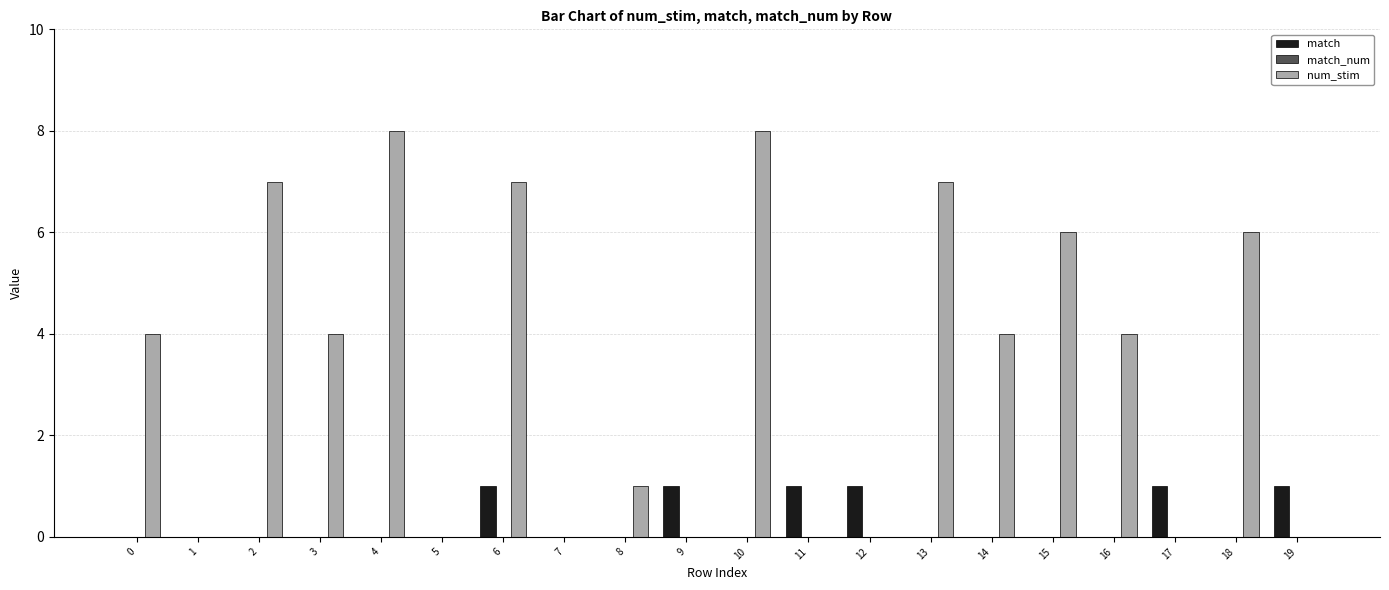

How many data points does each series have?

20